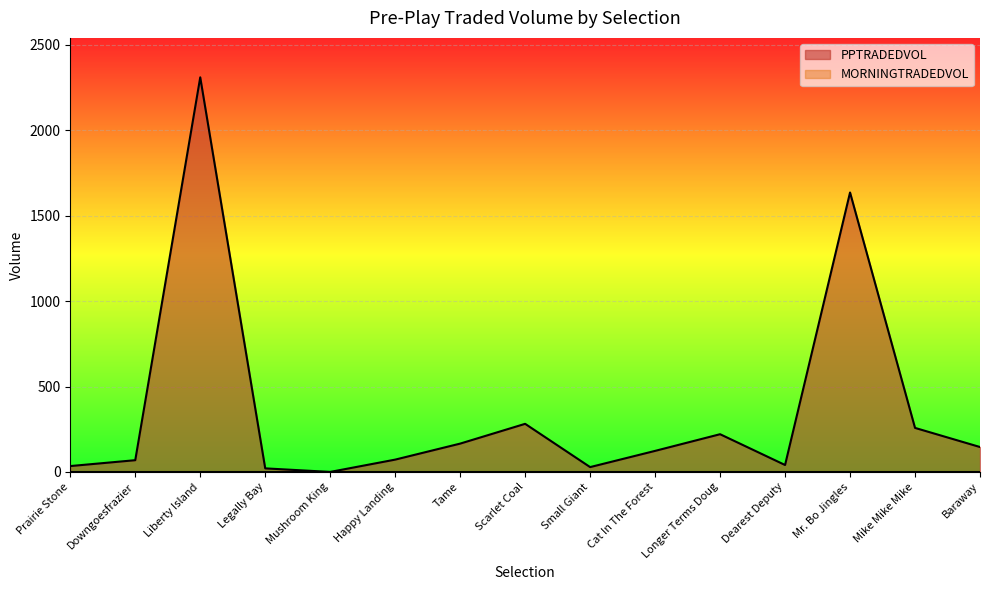

Where is the first local maximum?

Liberty Island